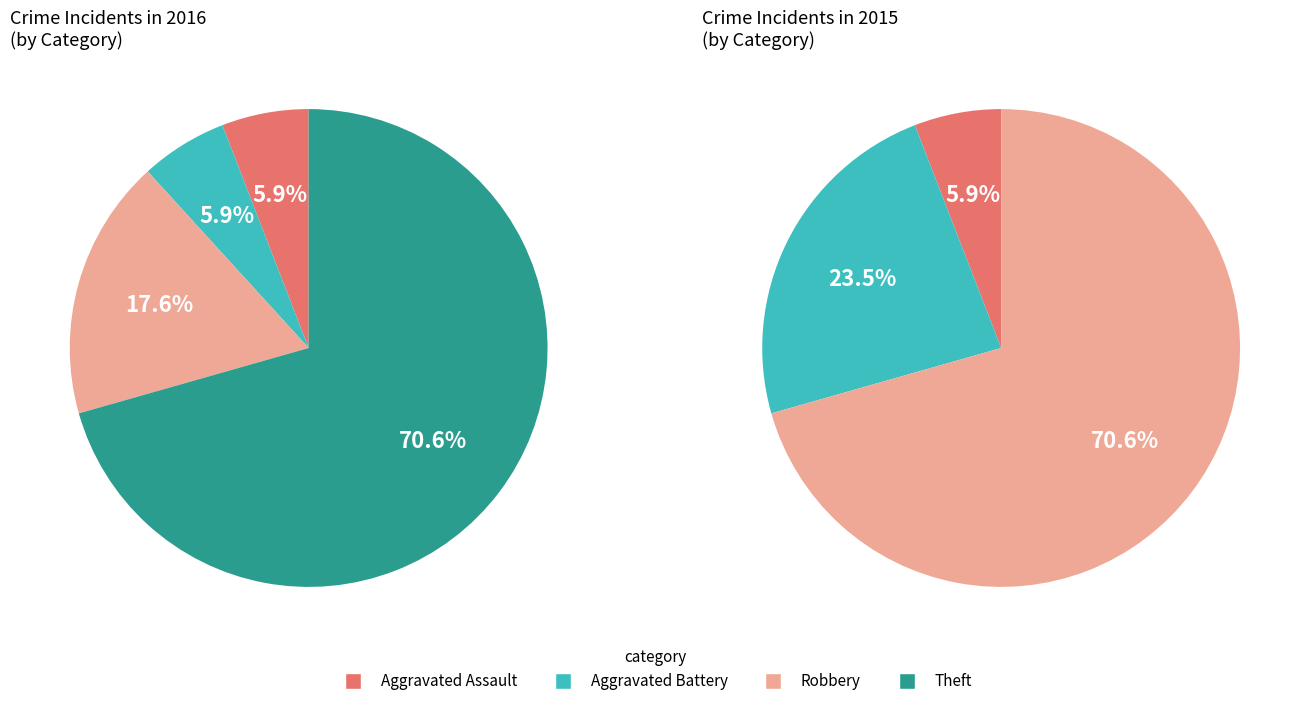

What is the largest slice in the pie chart?

Theft